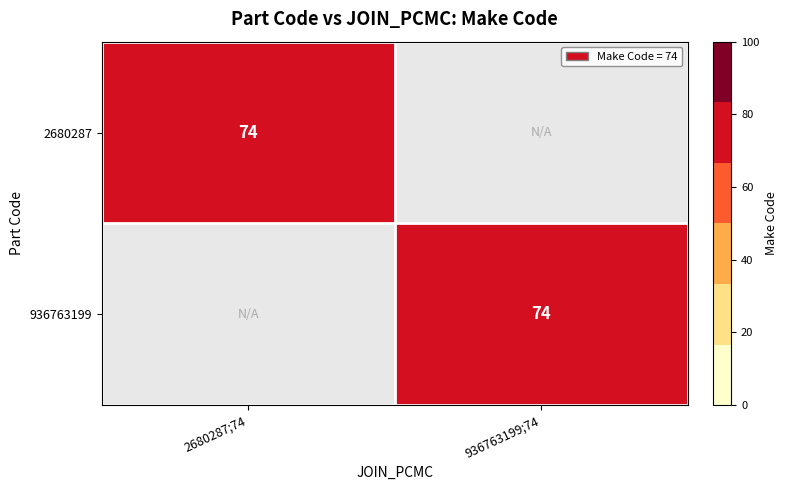

At how many categories does at least one series exceed 62?

2